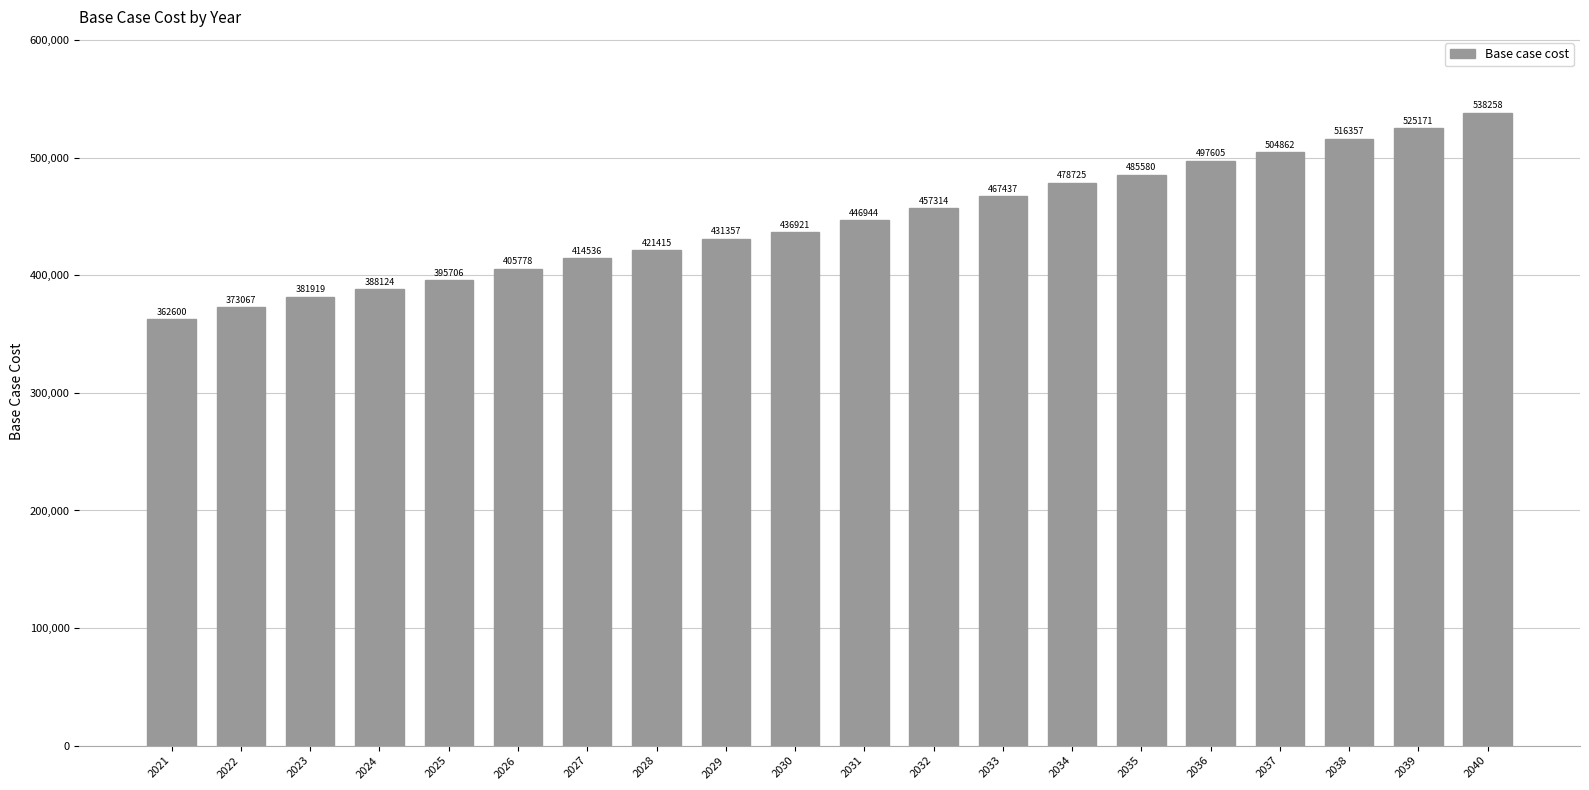

What is the maximum value shown in the chart?

538257.7